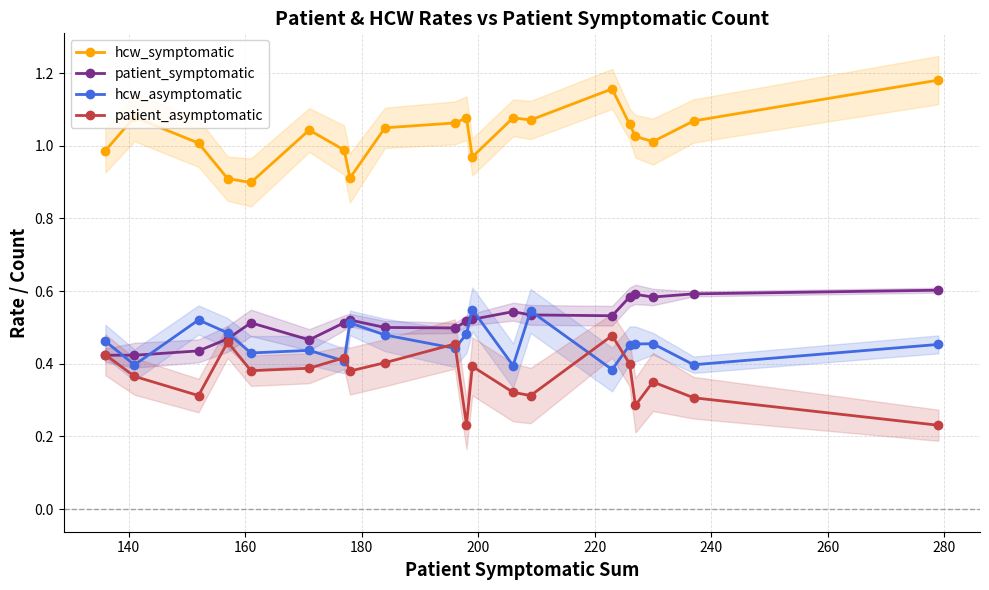

How many interior local peaks does the patient_asymptomatic series have?

6